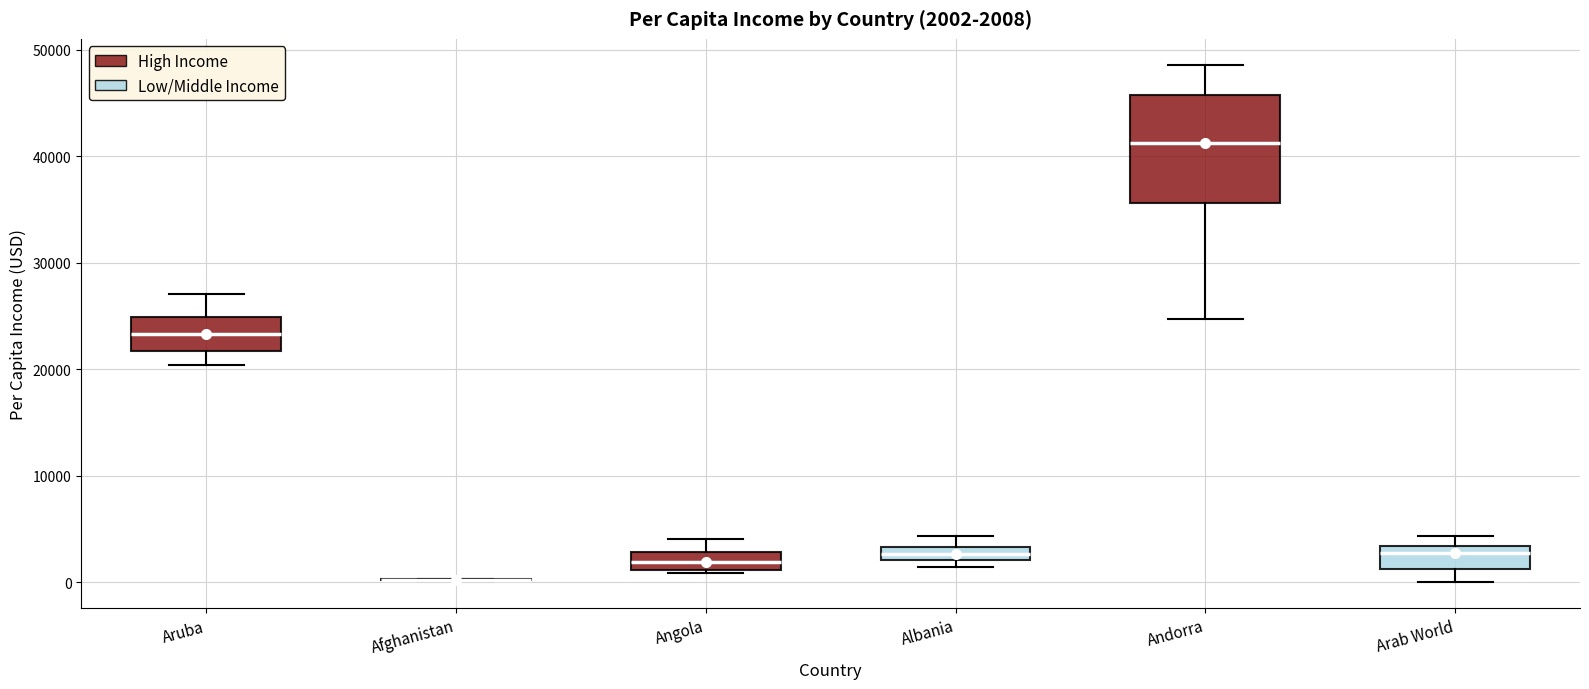

Comparing the boxes themselves (not the whiskers), which one is the tallest?

Andorra